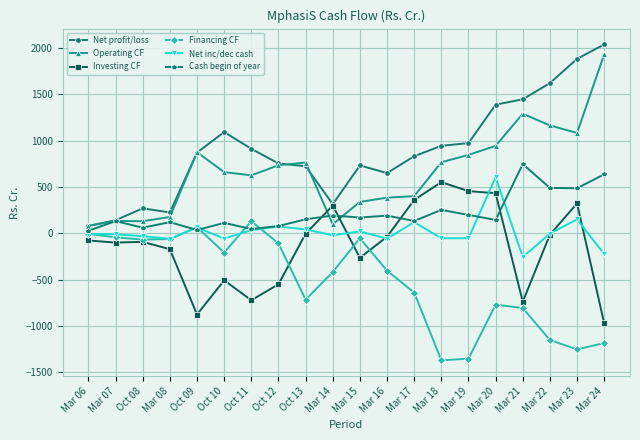

How many data points in Net inc/dec cash are above -6?

9